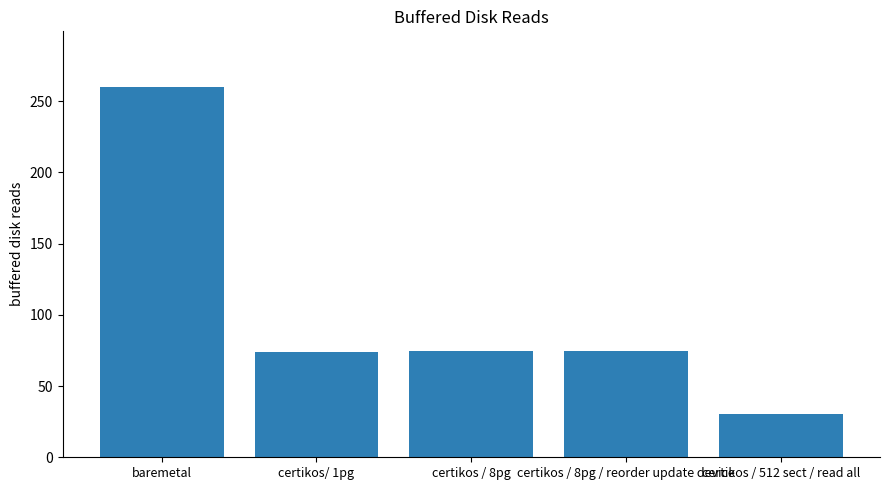

What is the change in value from baremetal to certikos / 512 sect / read all?

-229.5